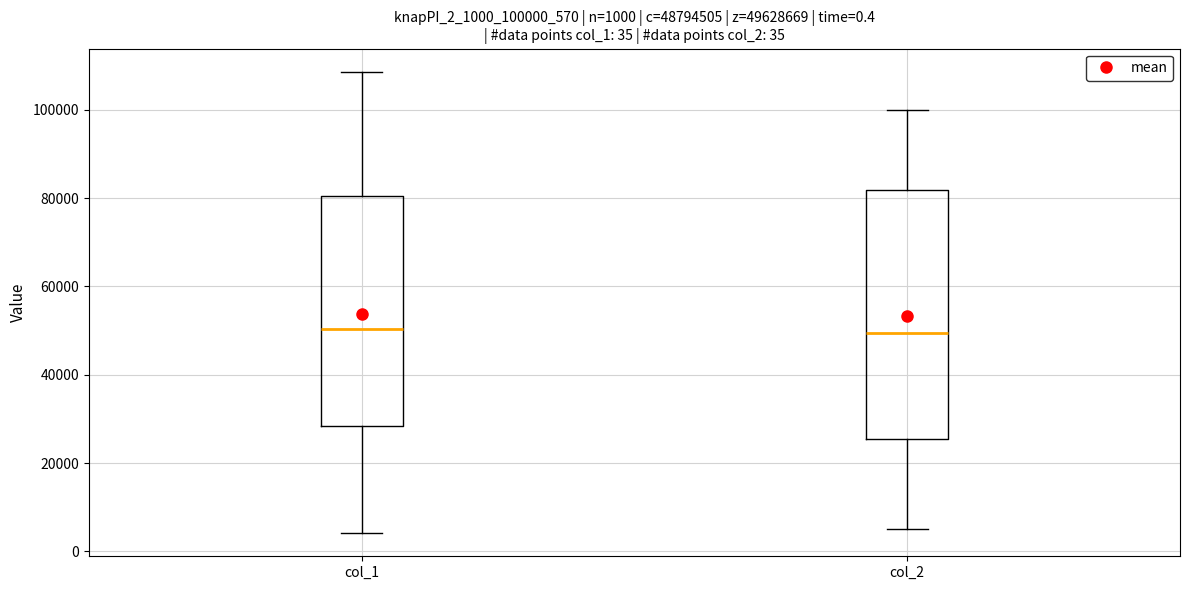

Which box is the tallest, from its lower edge to its upper edge?

col_2